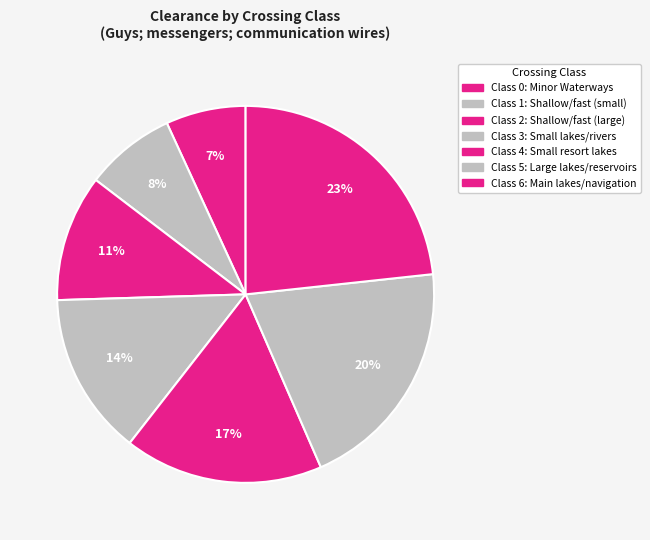

How many slices are in this pie chart?

7